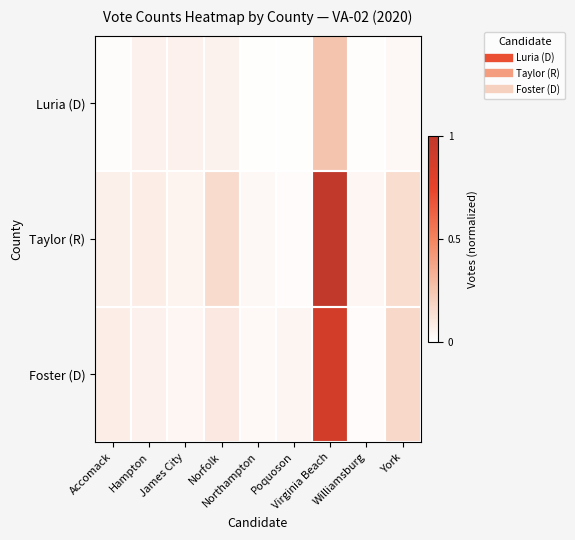

Rank the series by their maximum value, from highest to lowest.

Taylor (R), Foster (D), Luria (D)